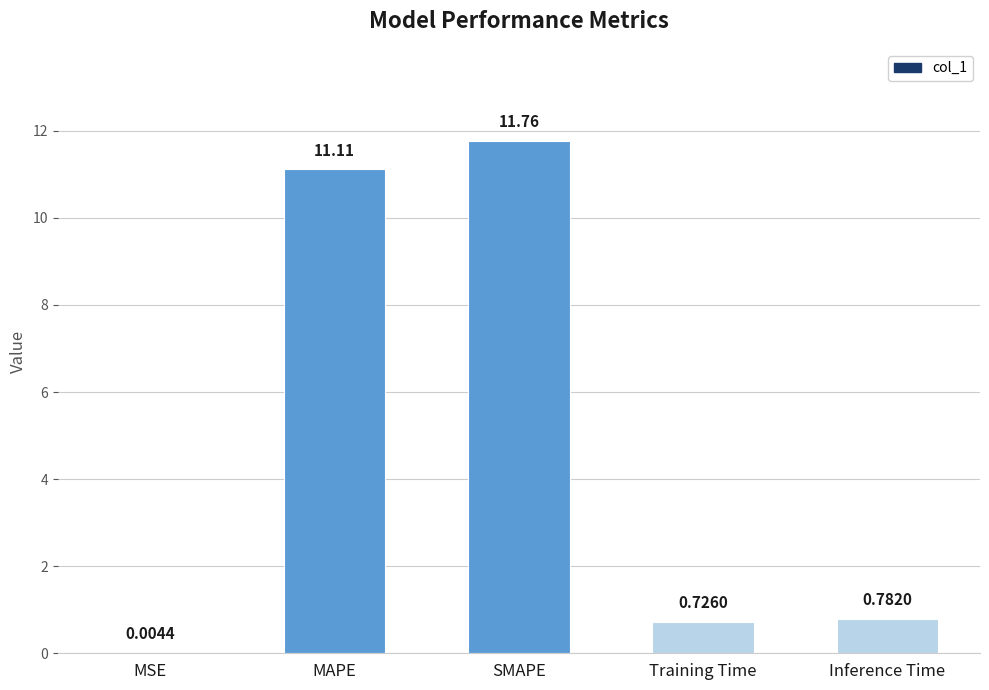

At which label is the value closest to 5?

Inference Time